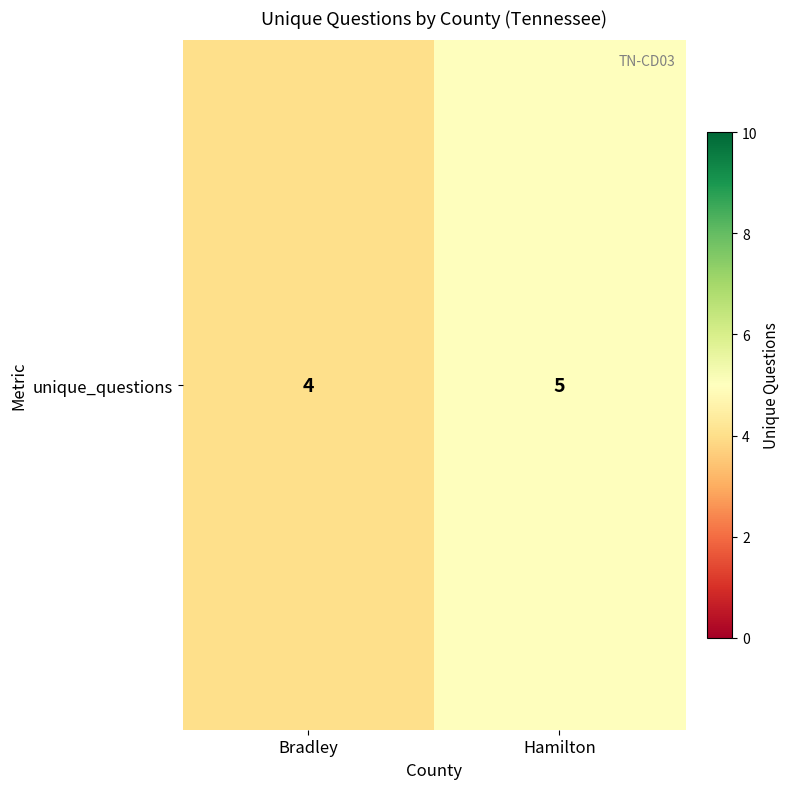

How many data points are less than 5?

1